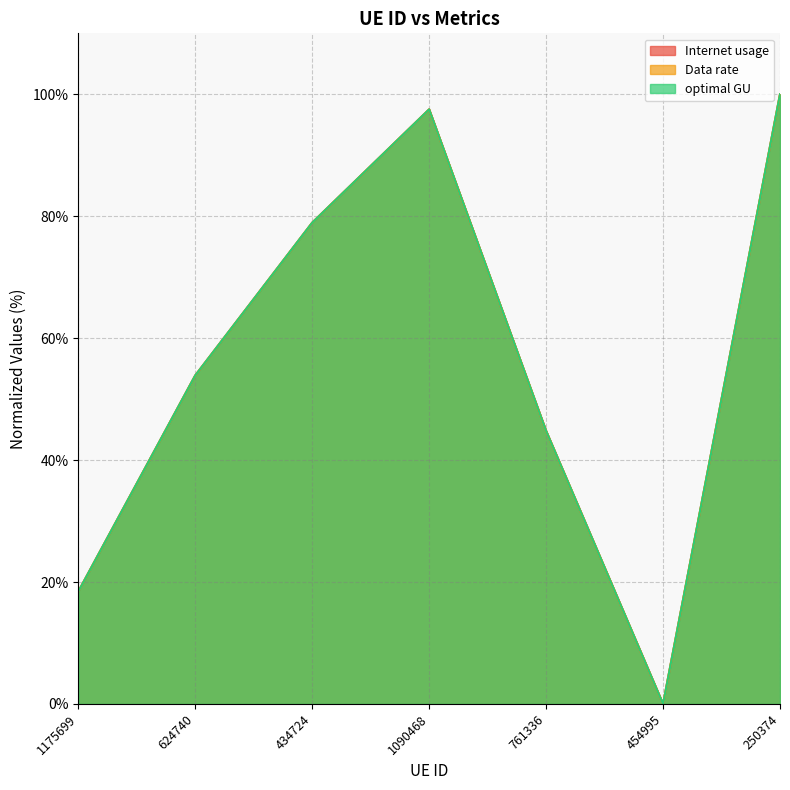

The Data rate series shows 51.5 at 454995. True or false?

False